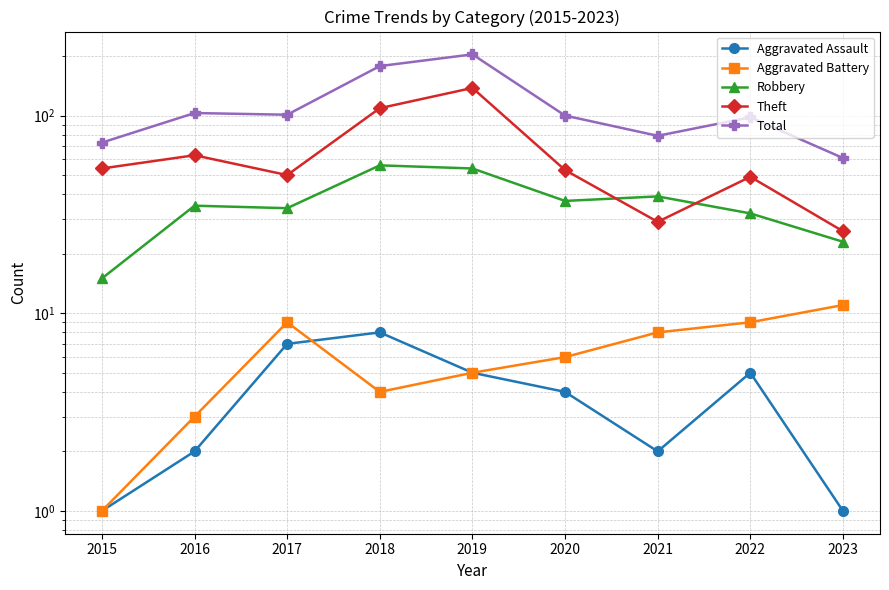

What is the difference between the highest and lowest values at 2019?

199